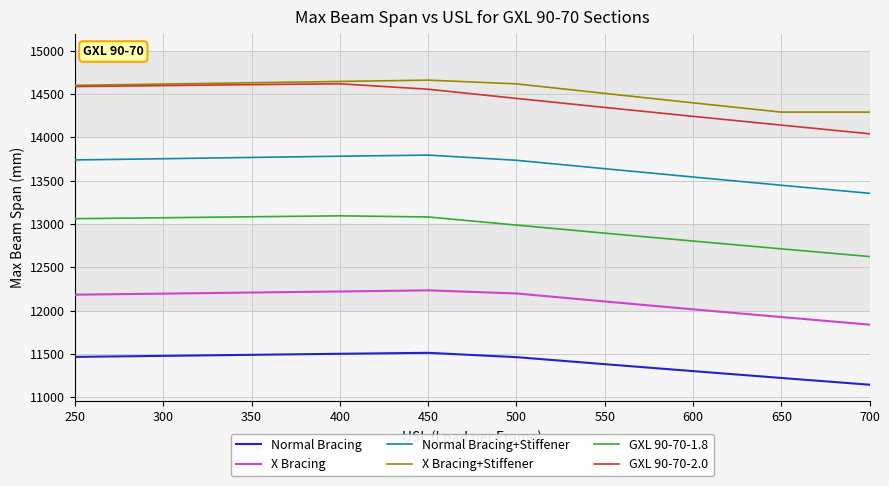

Which series has the widest spread of values?

GXL 90-70-2.0